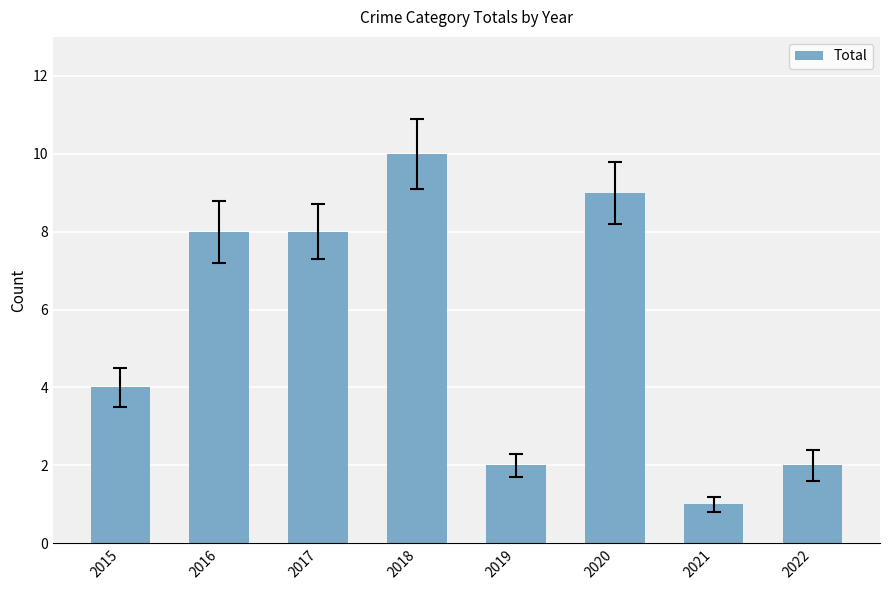

True or false: the data shows 13 at 2018.

False